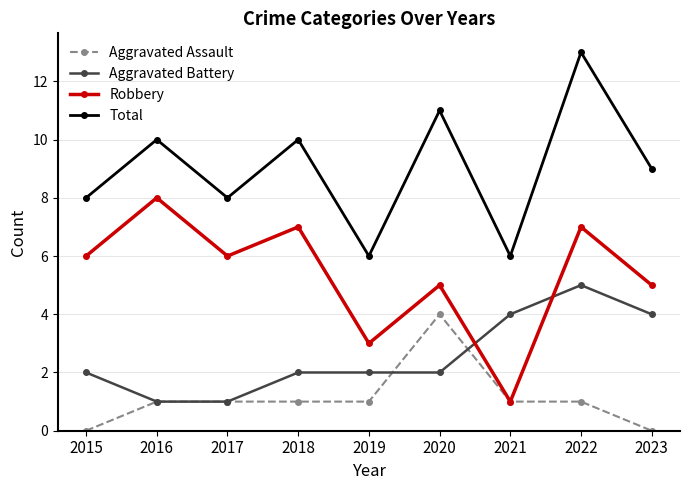

What is the value of the Total point at the 9th from the left?

9